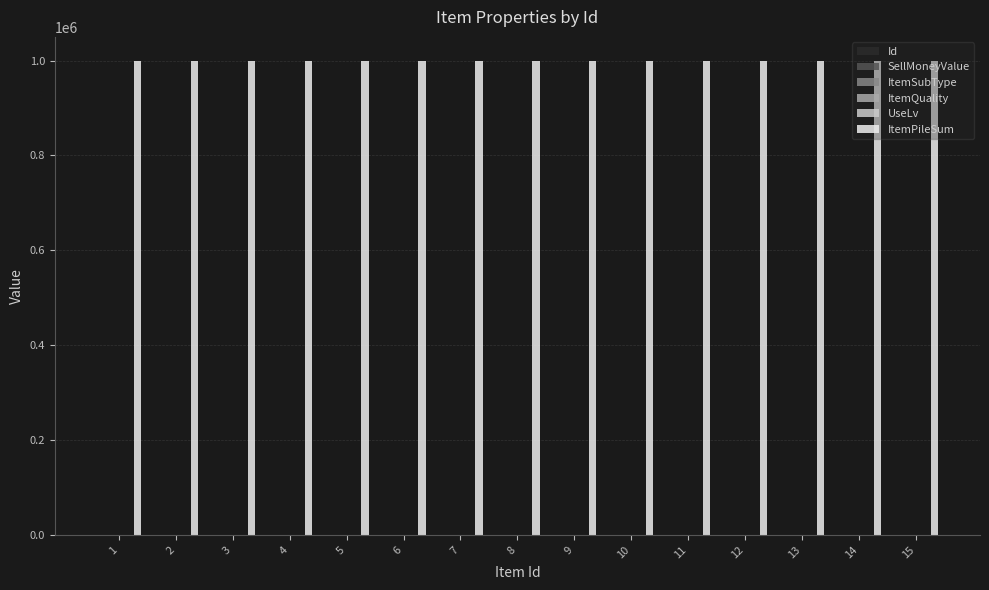

What is the total value across all series at 5?

1000008